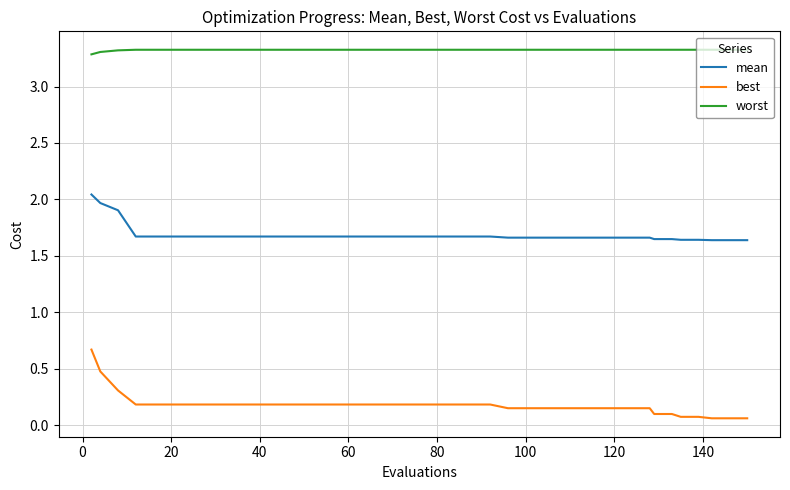

True or false: best and worst intersect in this chart.

False